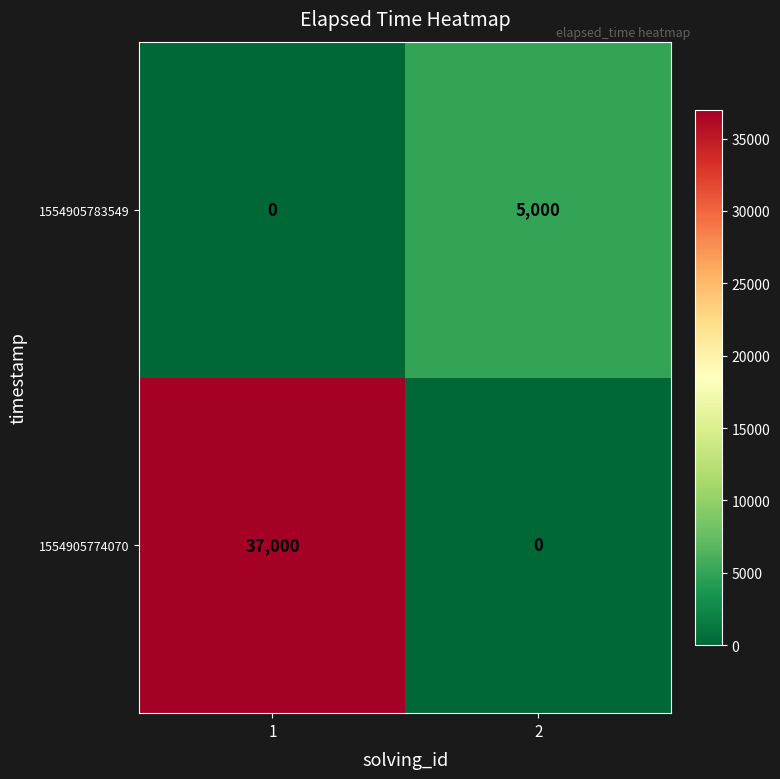

How many data points does each series have?

2